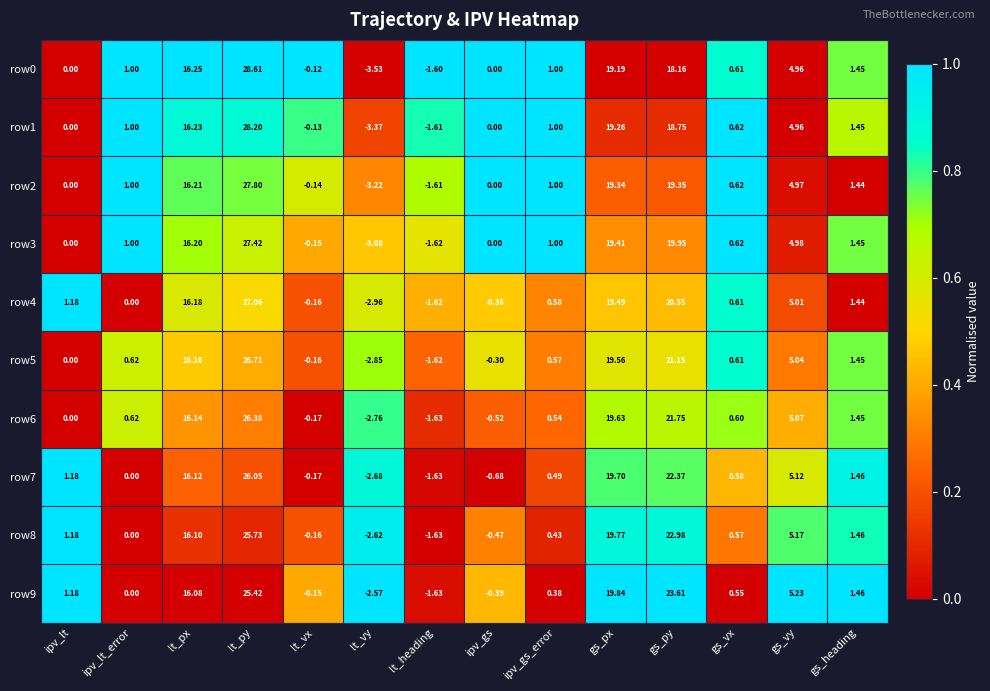

Count the number of data series in this chart.

10